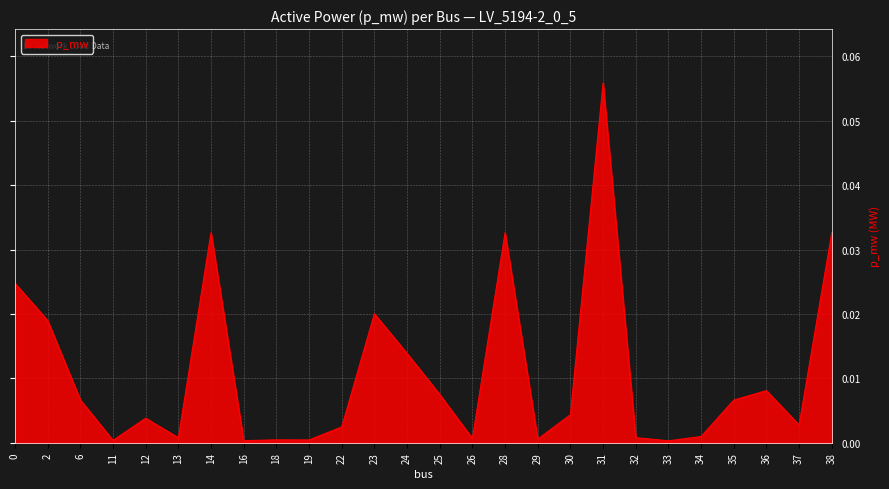

The value at 32 is 0.0. True or false?

True